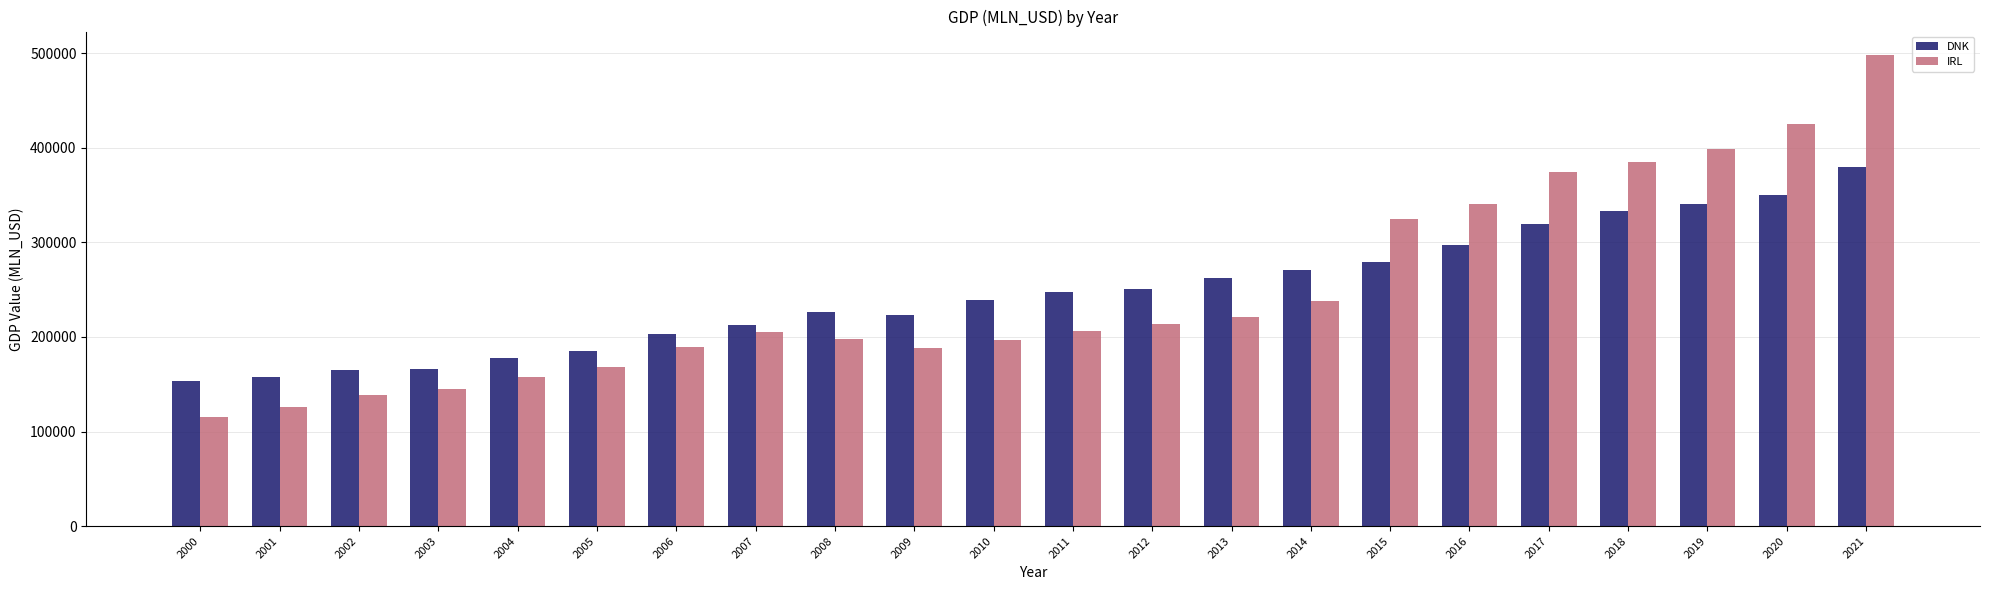

Rank the series at 2005 from highest to lowest value.

DNK, IRL